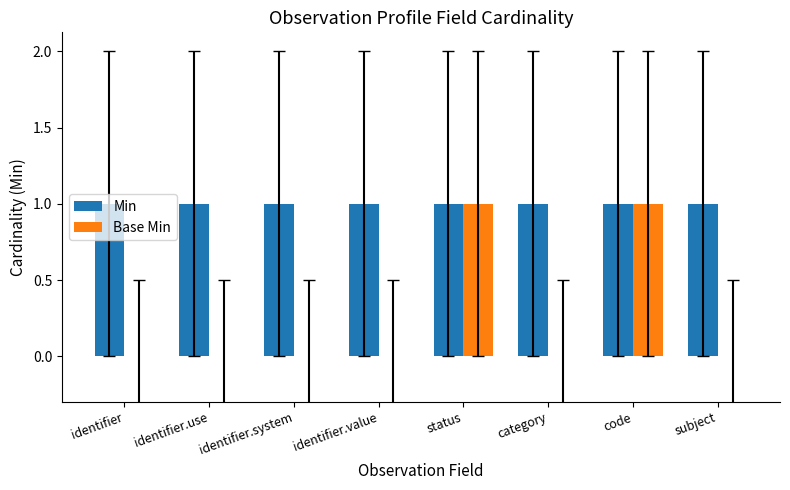

The value of Min at subject is 2. True or false?

False